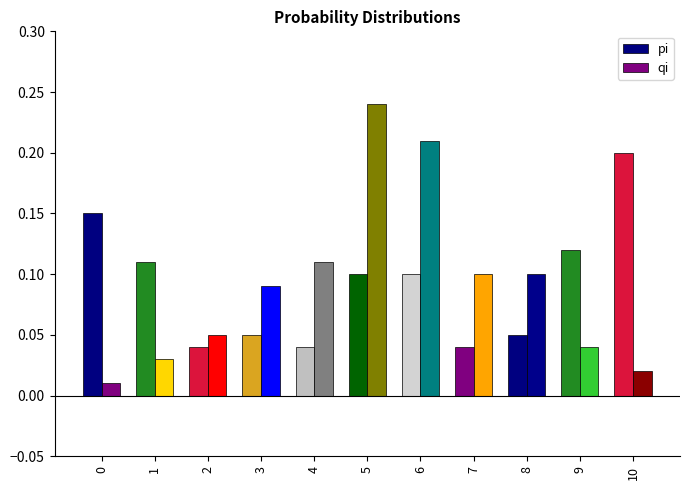

True or false: qi has a value of 0.2 at 6.

True